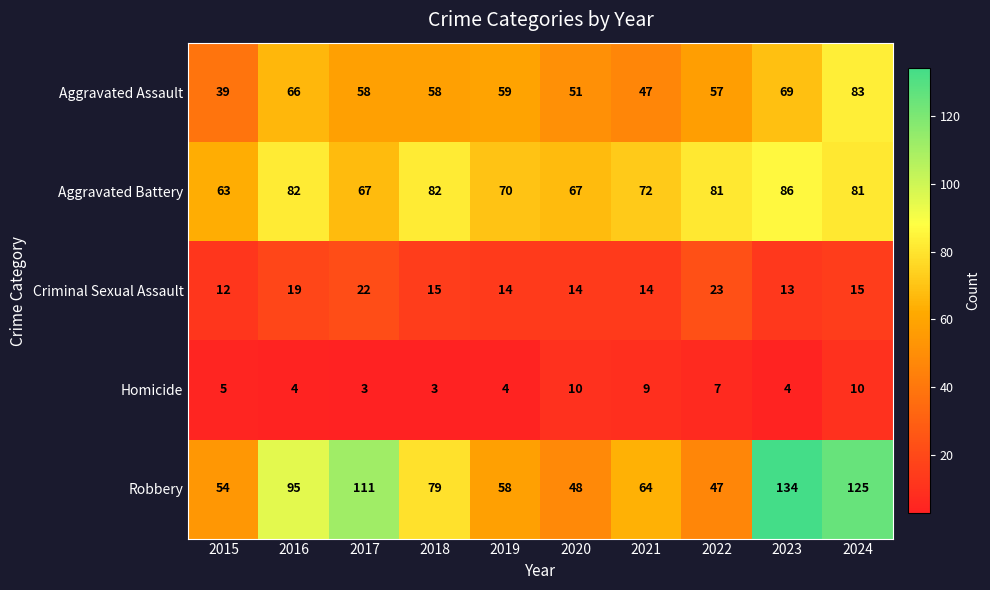

What is the lowest value of the Criminal Sexual Assault series?

12